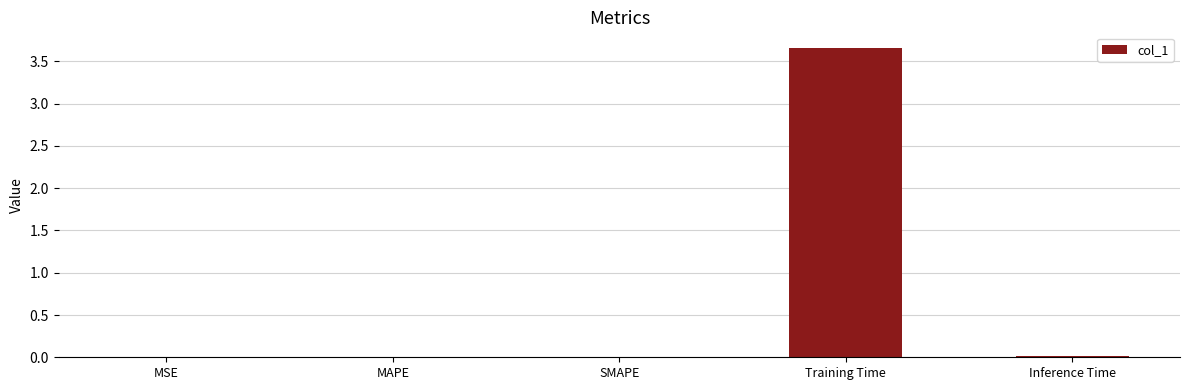

Which label corresponds to the largest value in the chart?

Training Time